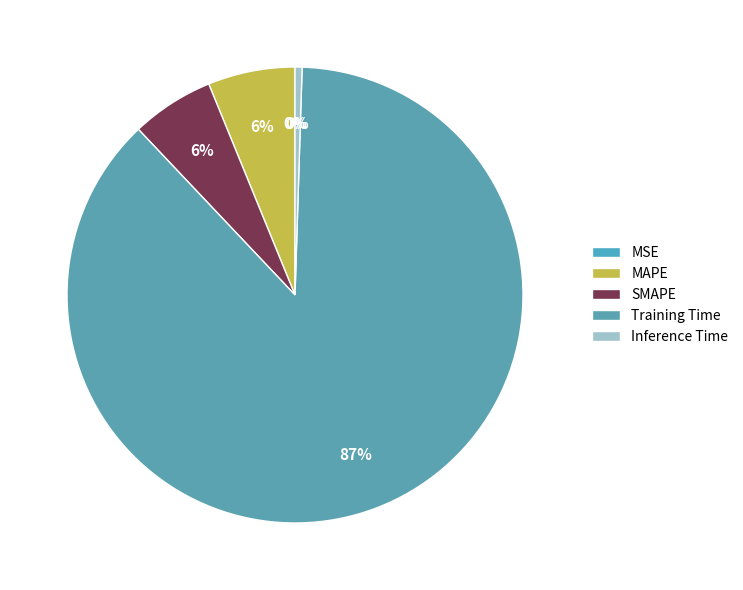

What is the largest slice in the pie chart?

Training Time